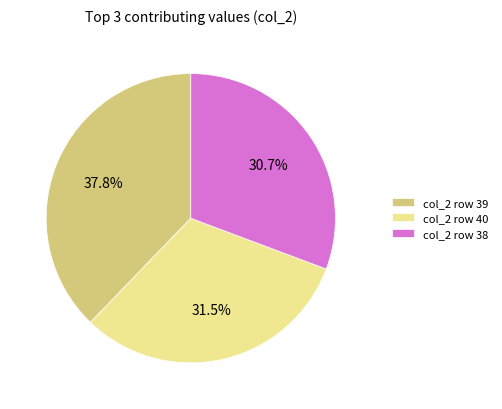

Which slice is the smallest?

col_2 row 38